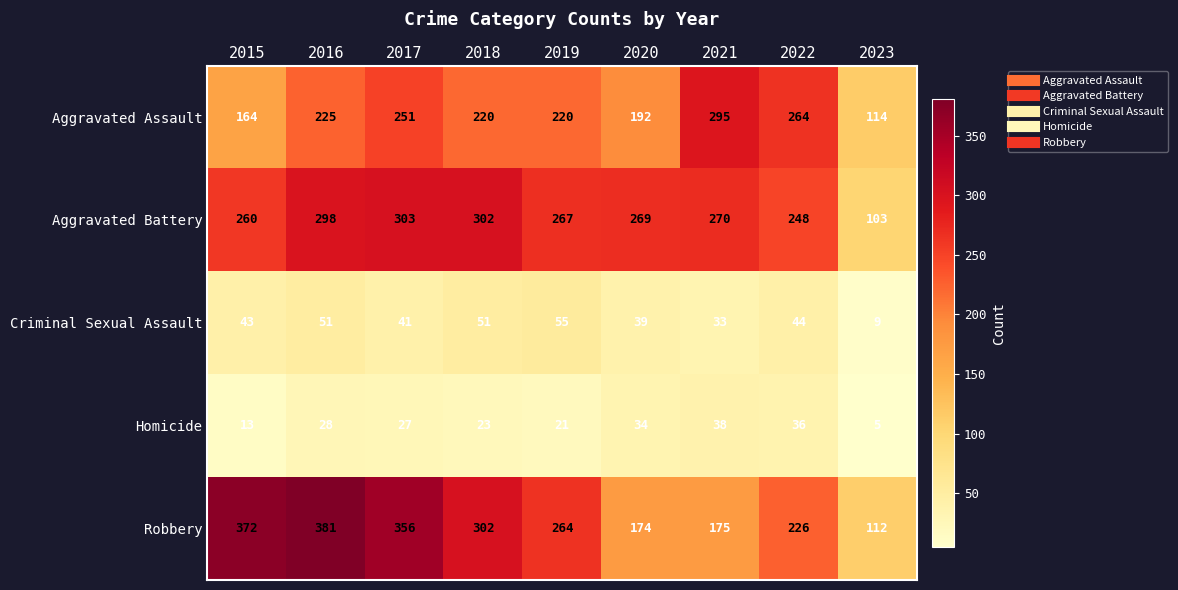

At how many categories does at least one series exceed 164?

8